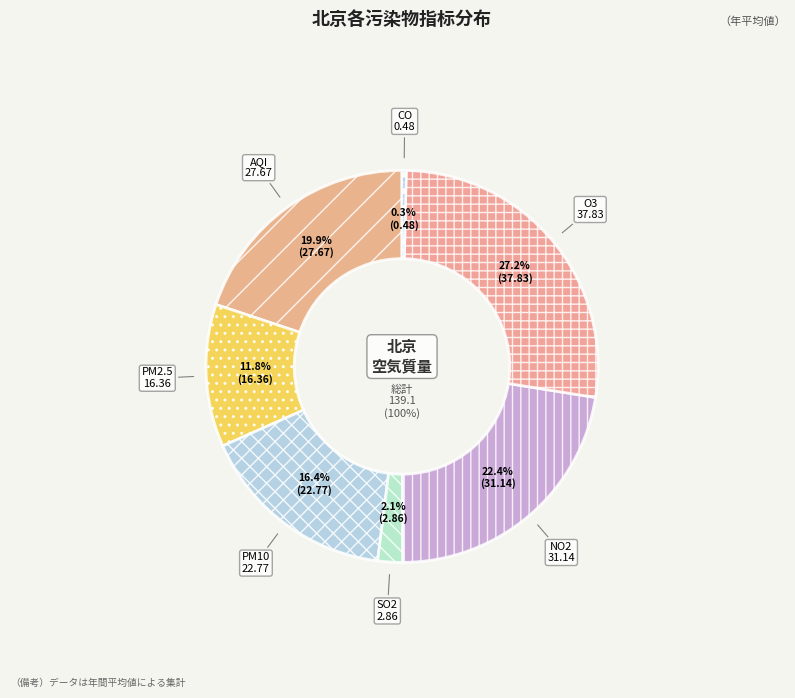

Approximately how many times larger is the value at SO2 compared to O3?

0.1